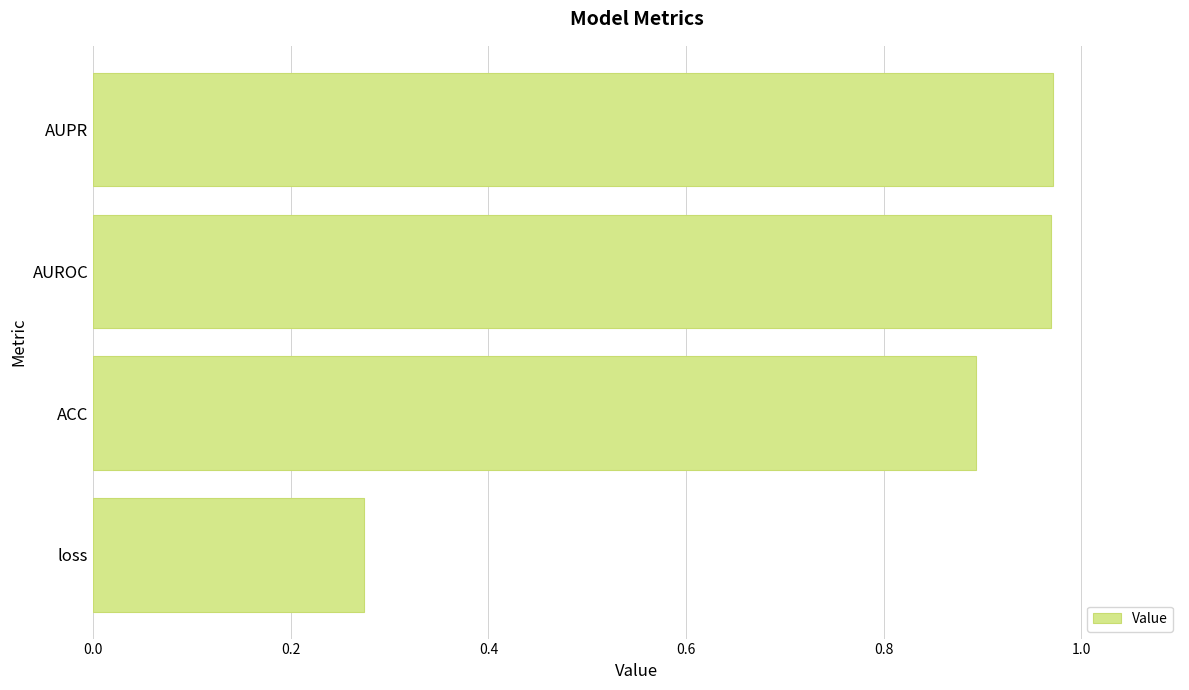

Where is the data nearest to the value 0?

loss